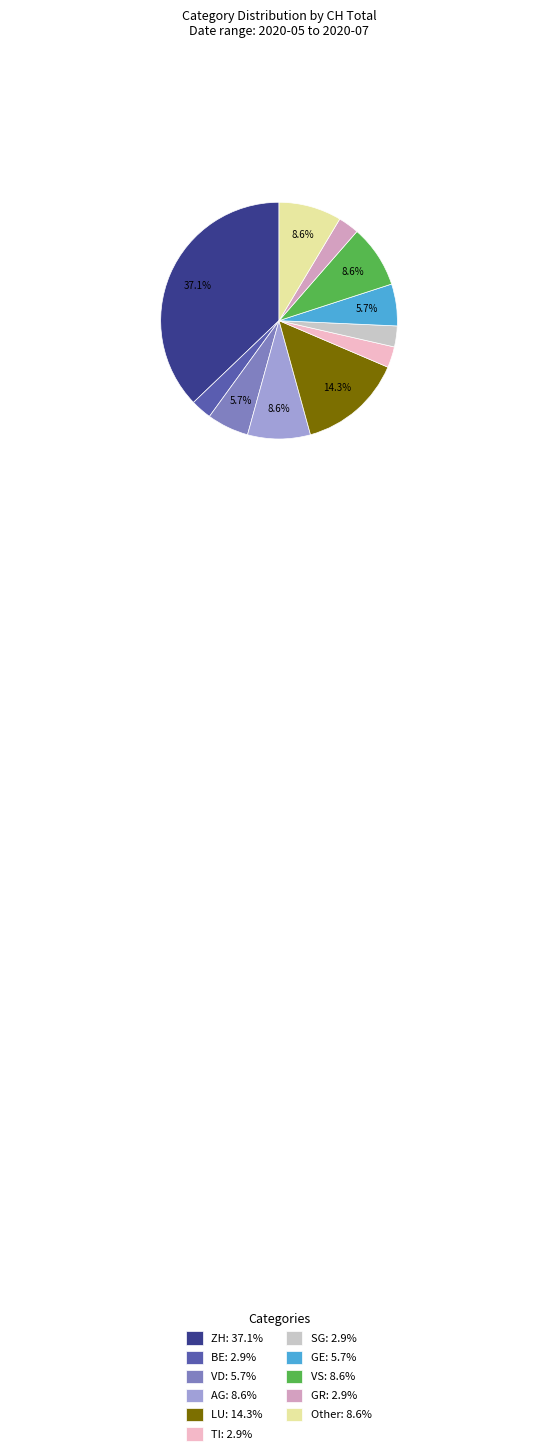

Approximately how many times larger is the value at SG: 2.9% compared to Other: 8.6%?

0.3